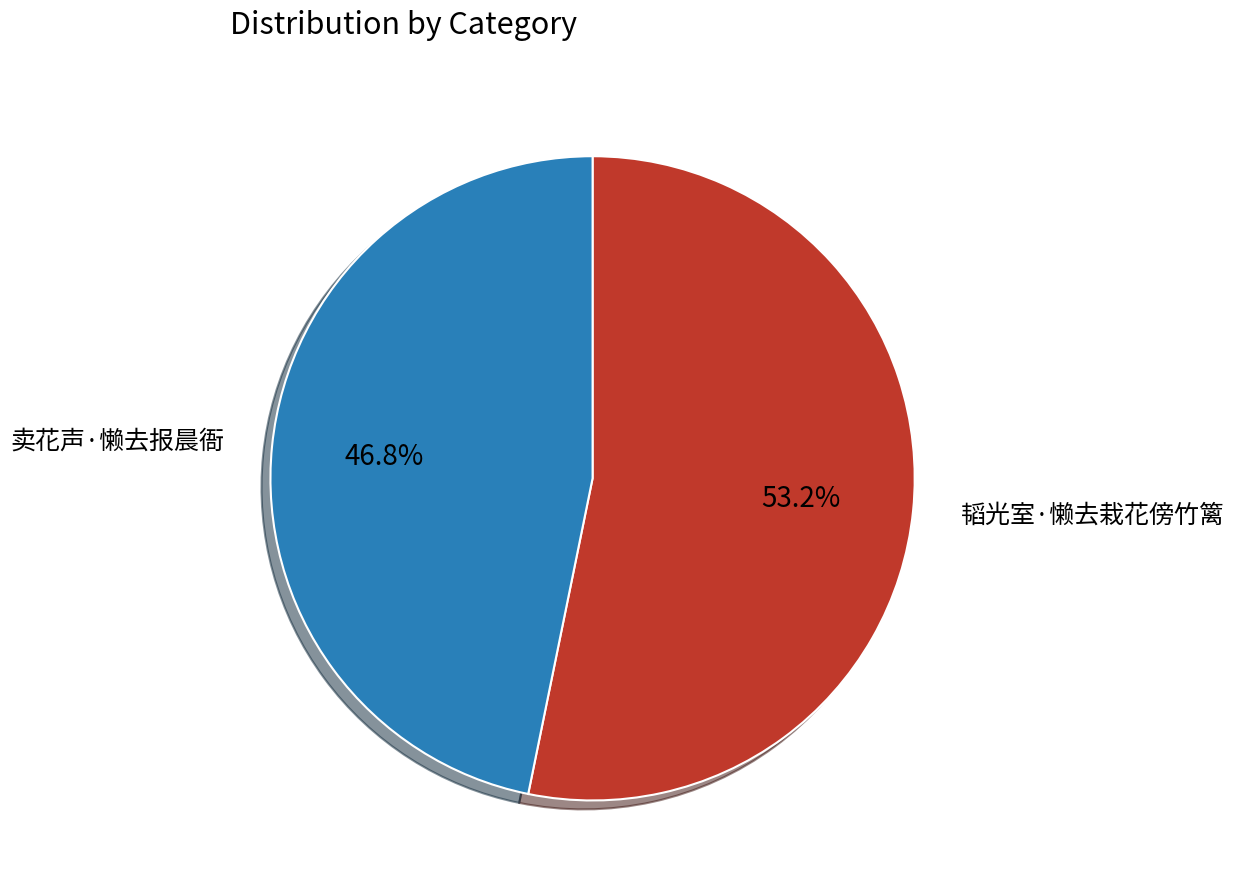

What is the smallest slice in the pie chart?

卖花声·懒去报晨衙